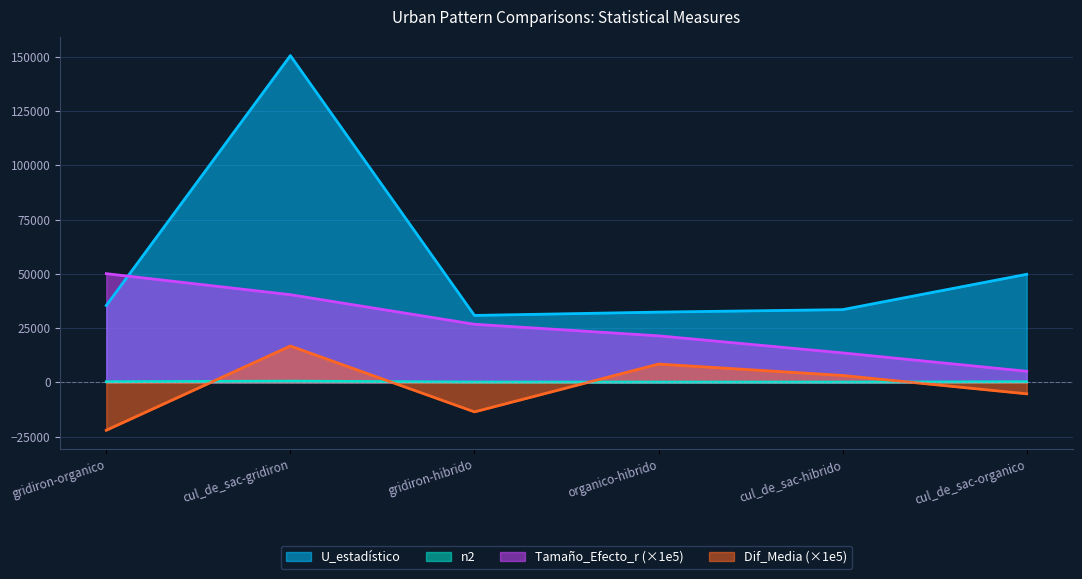

What is the average value of the Tamaño_Efecto_r series?

26259.4